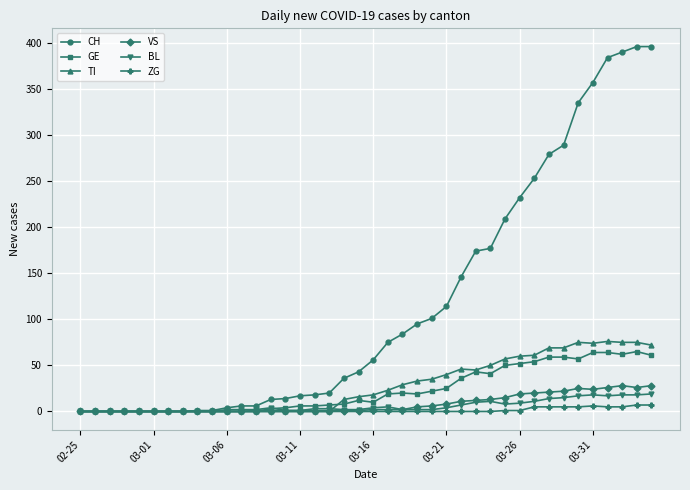

What is the maximum value for ZG?

7